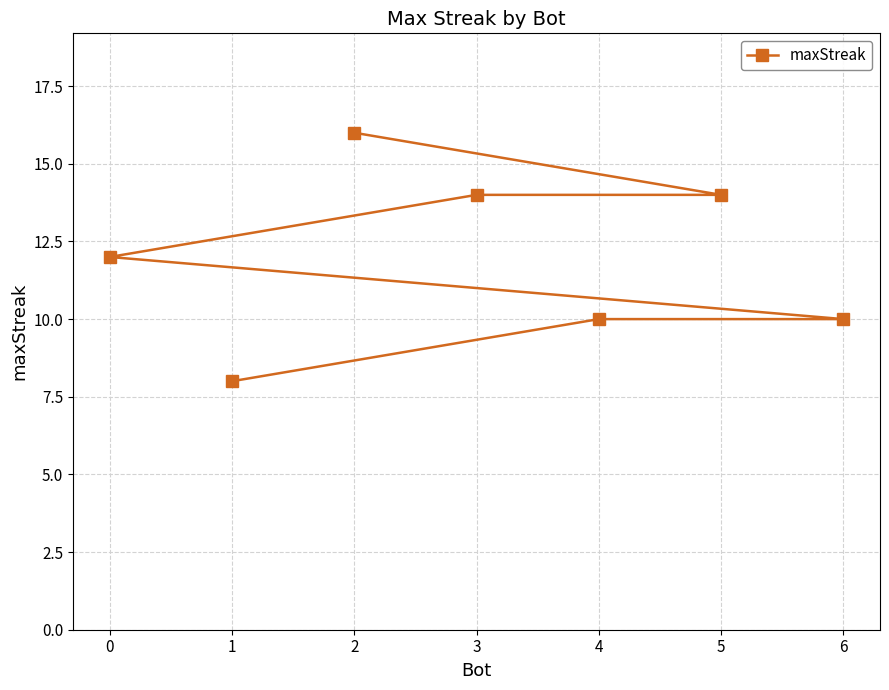

Reading left to right, extract all data points from this chart.

0=12	1=8	2=16	3=14	4=10	5=14	6=10